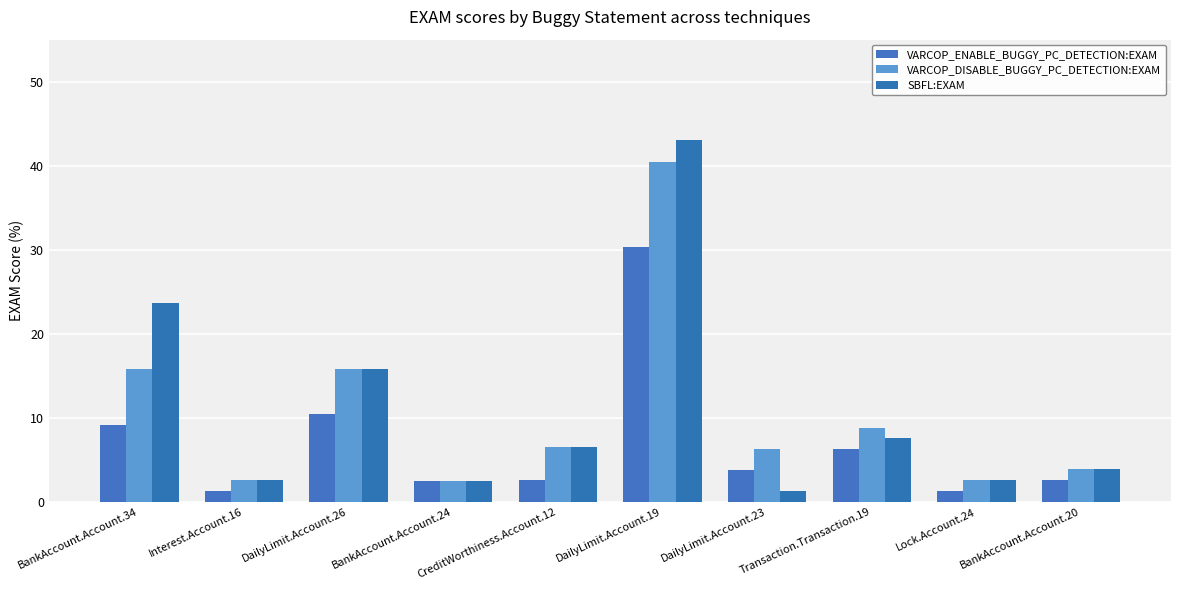

Which series has the widest spread of values?

SBFL:EXAM